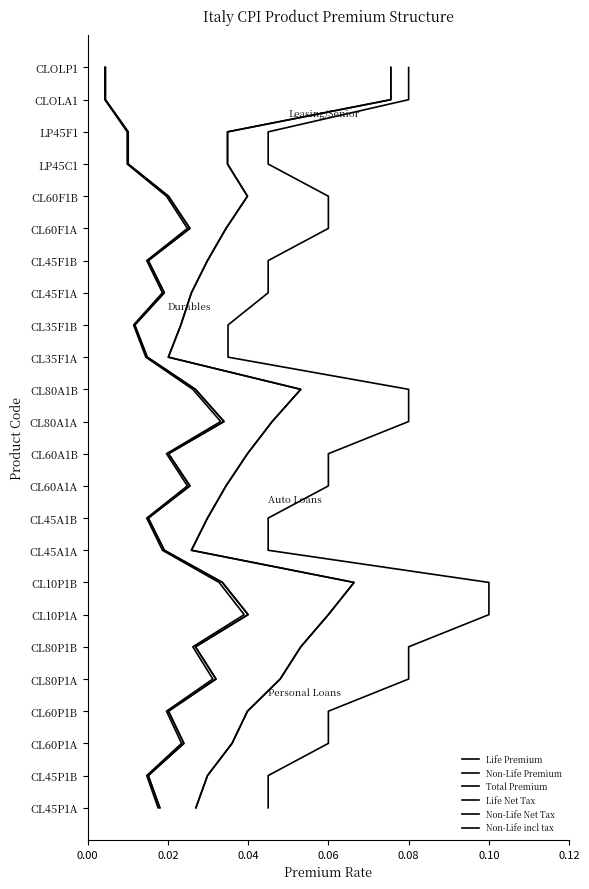

True or false: Non-Life Premium and Non-Life Net Tax intersect in this chart.

False